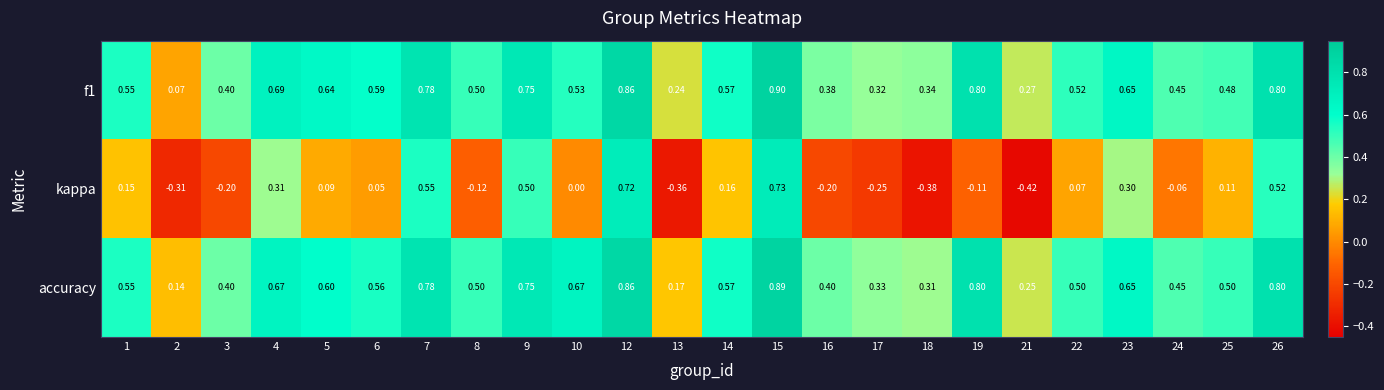

Rank the series at 25 from lowest to highest value.

kappa, f1, accuracy